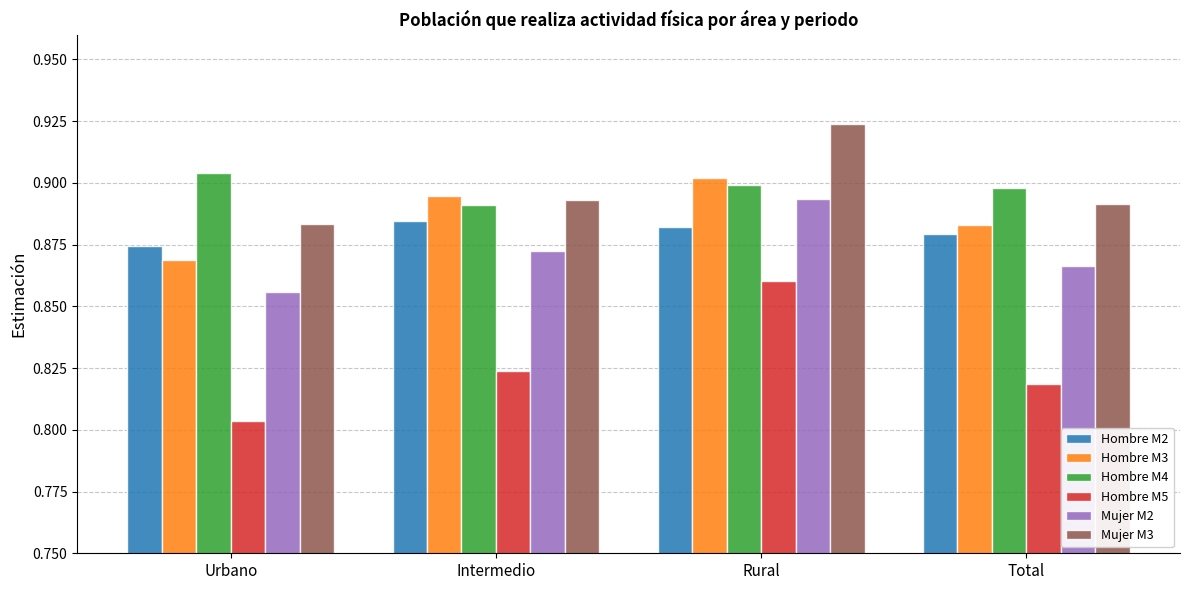

Which series has the widest spread of values?

Hombre M5